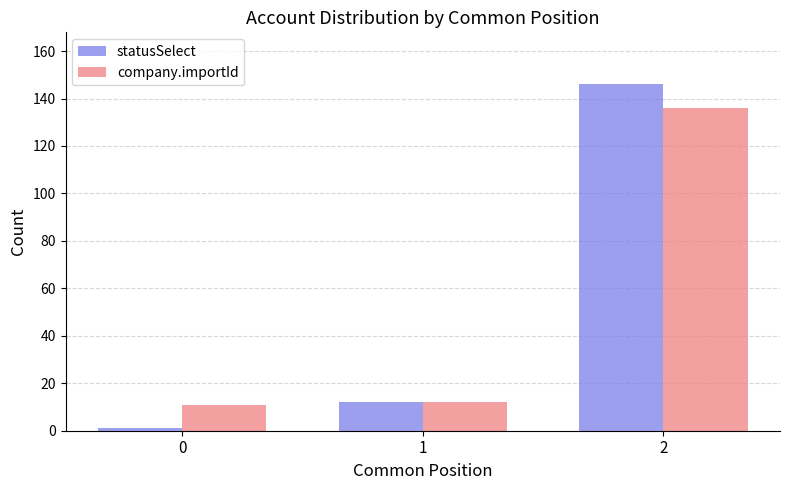

Count the number of categories in the chart.

3